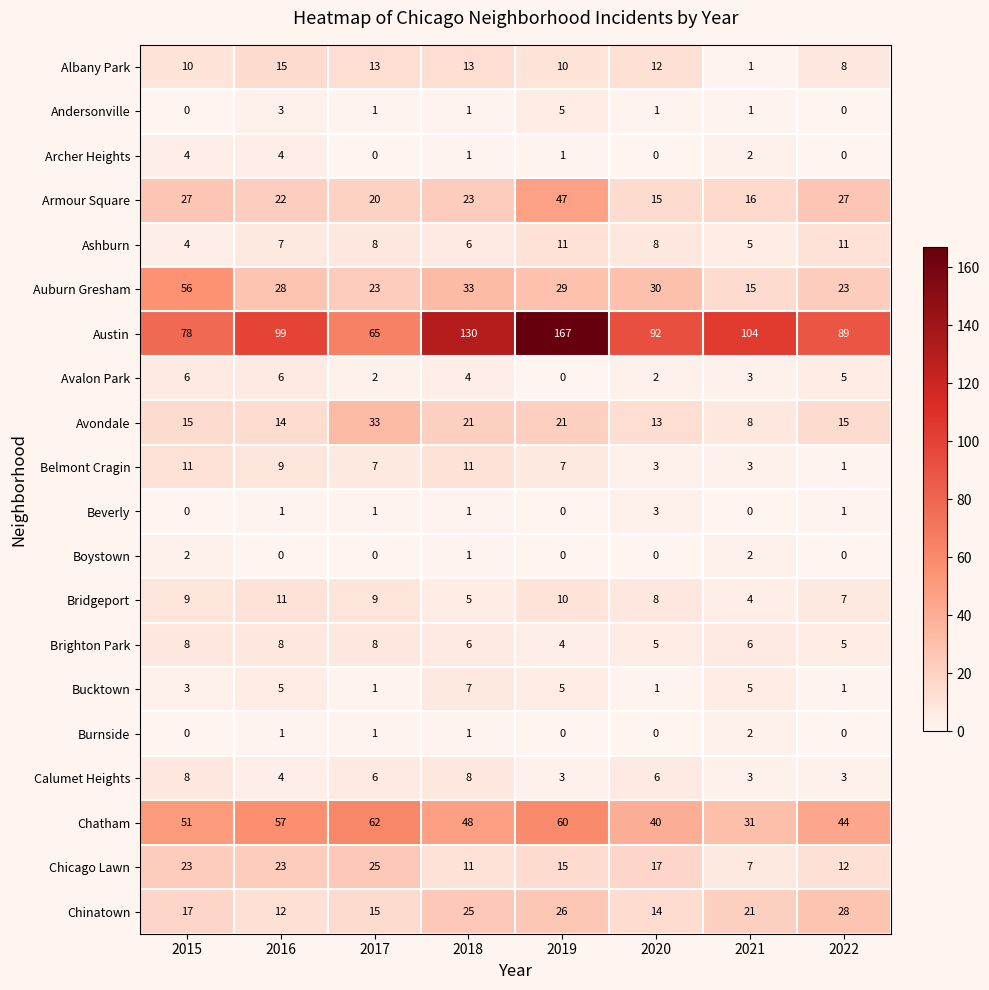

What is the spread (max minus min) of values at 2020?

92